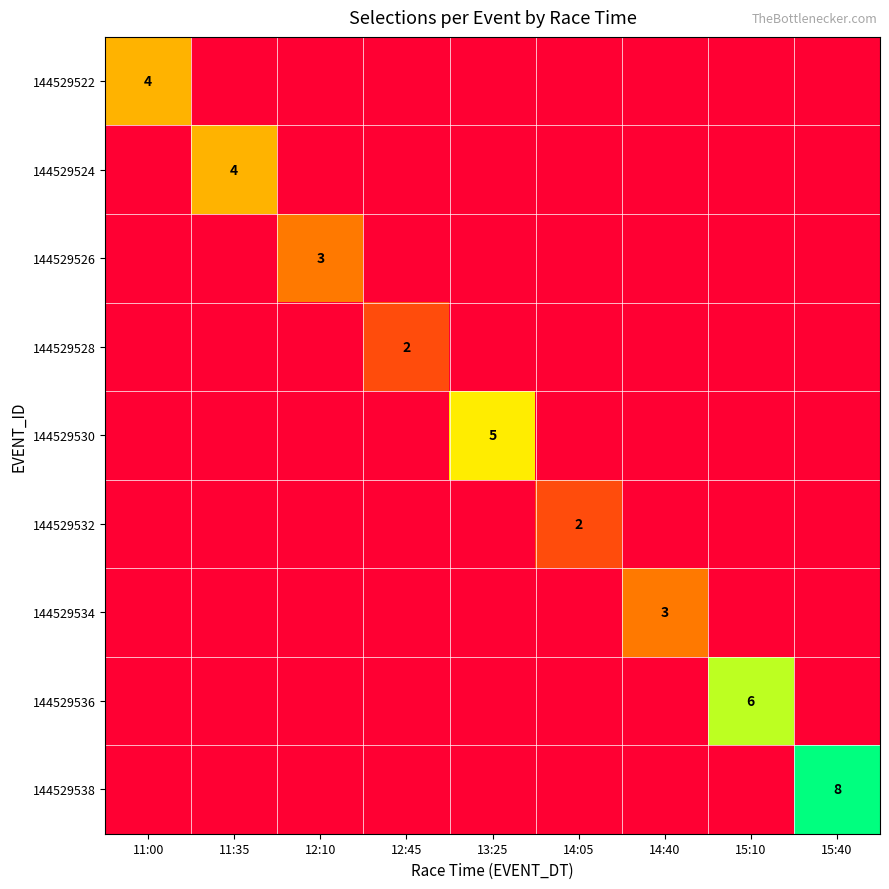

Is the value of 144529528 at 15:40 greater than the value of 144529522 at 11:35?

No